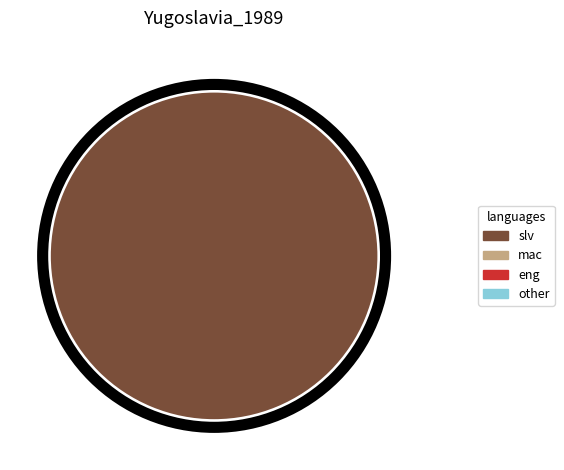

Is there a majority slice in this chart?

Yes